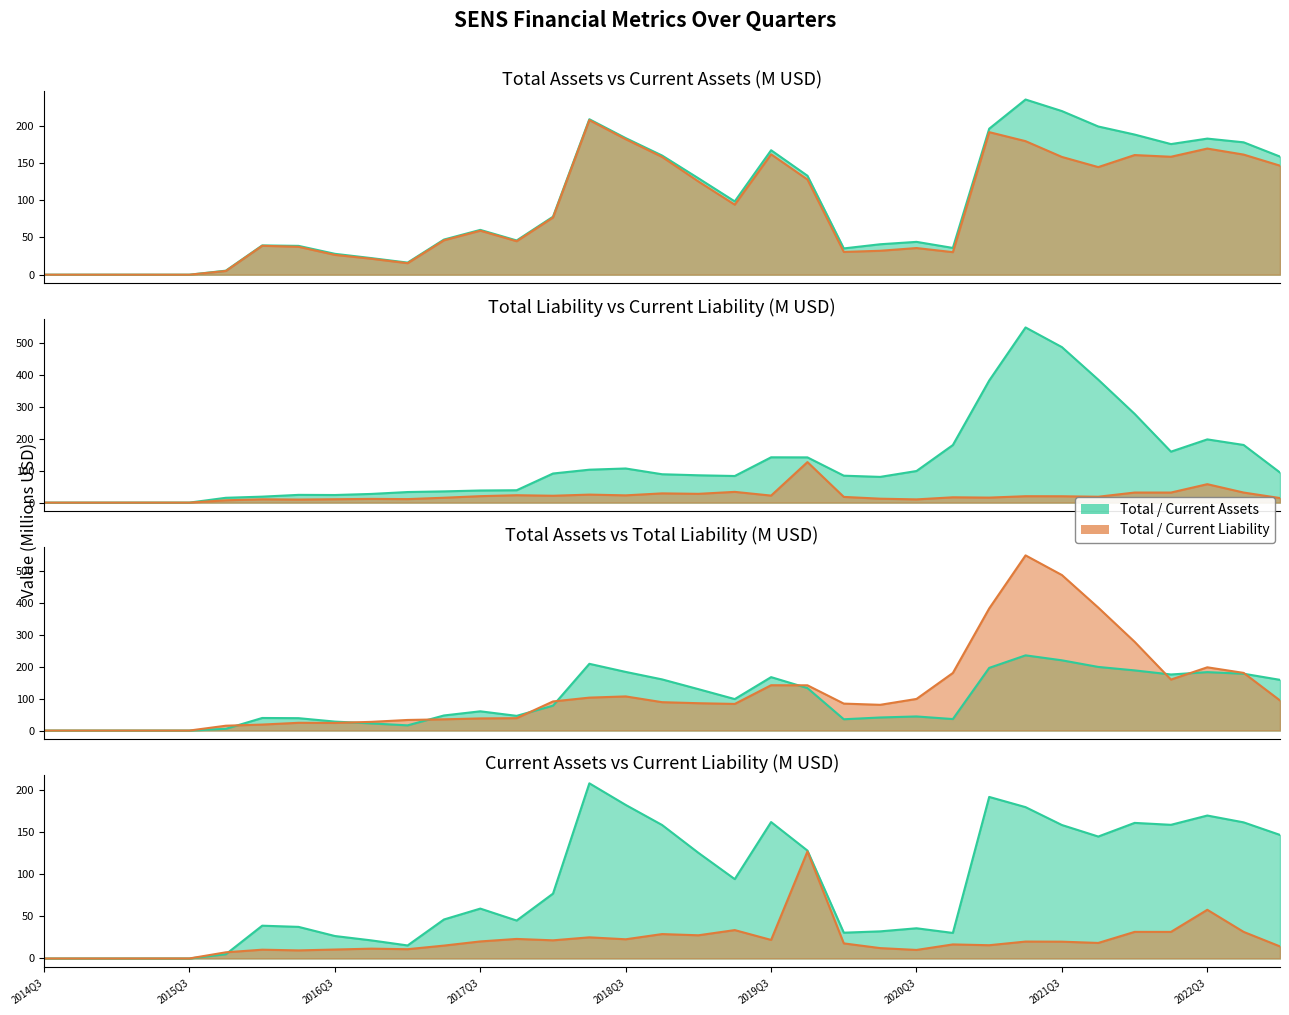

What is the sum of the CurrentLiability values at 16 and 18?

50.2